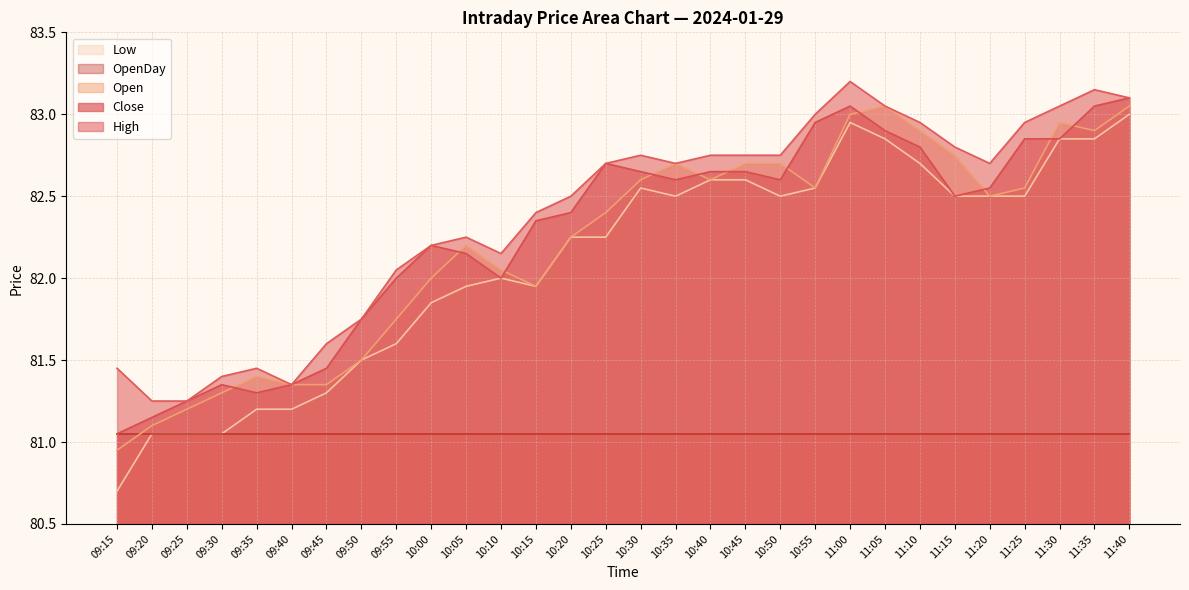

How many lines are shown in the chart?

5